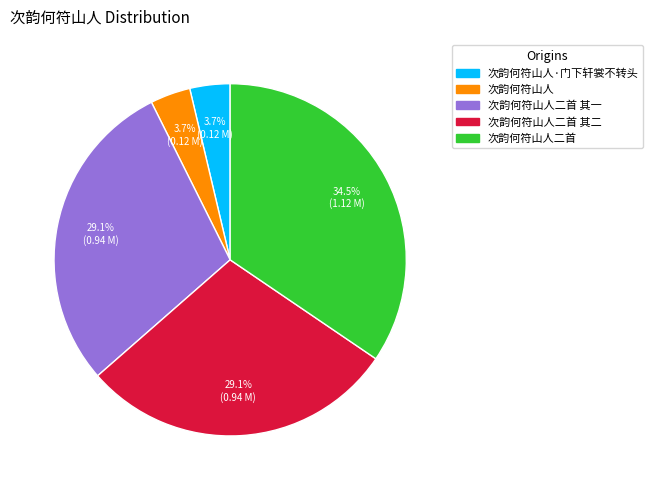

To the nearest percent, what is the difference between the largest and smallest slice percentages?

31%